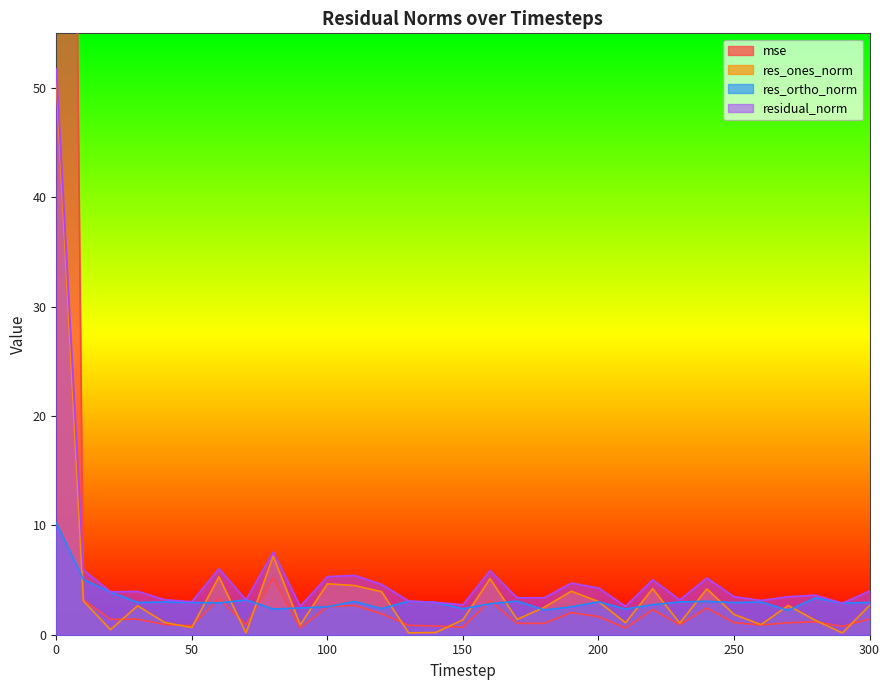

Where is the first local minimum for mse?

20